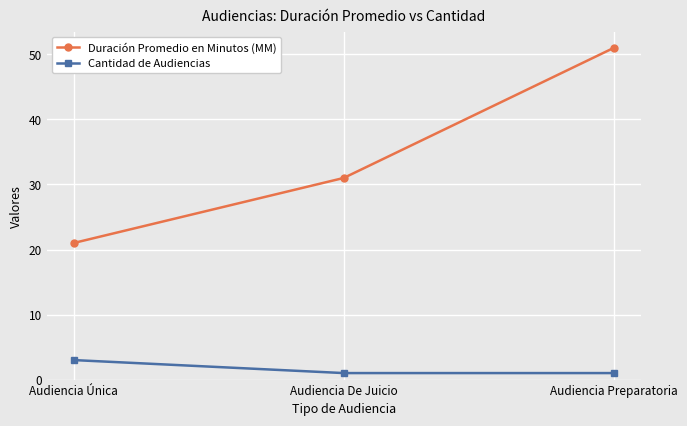

The Duración Promedio en Minutos (MM) series shows 31 at Audiencia De Juicio. True or false?

True